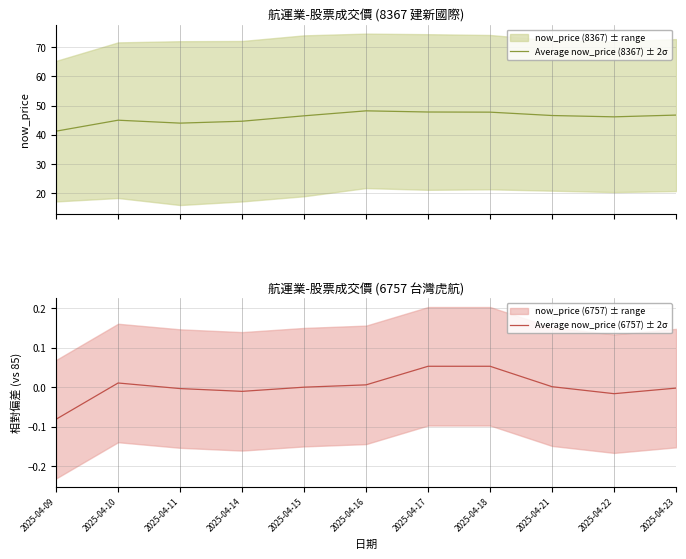

At how many categories does at least one series exceed 25?

11